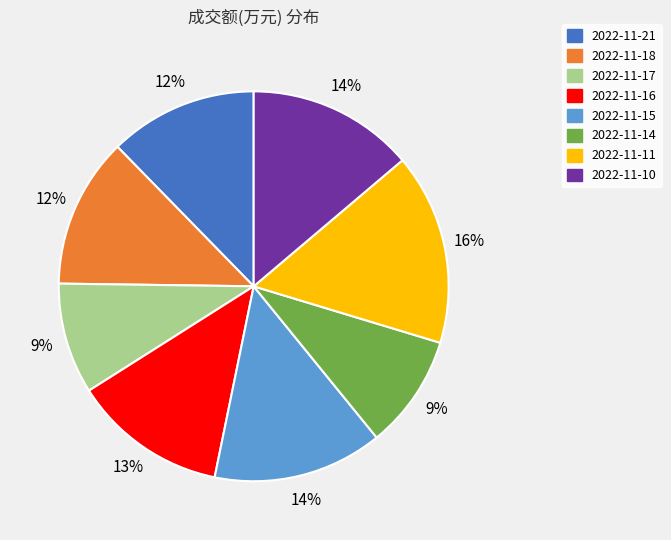

Does 2022-11-10 represent more than half of the total?

No